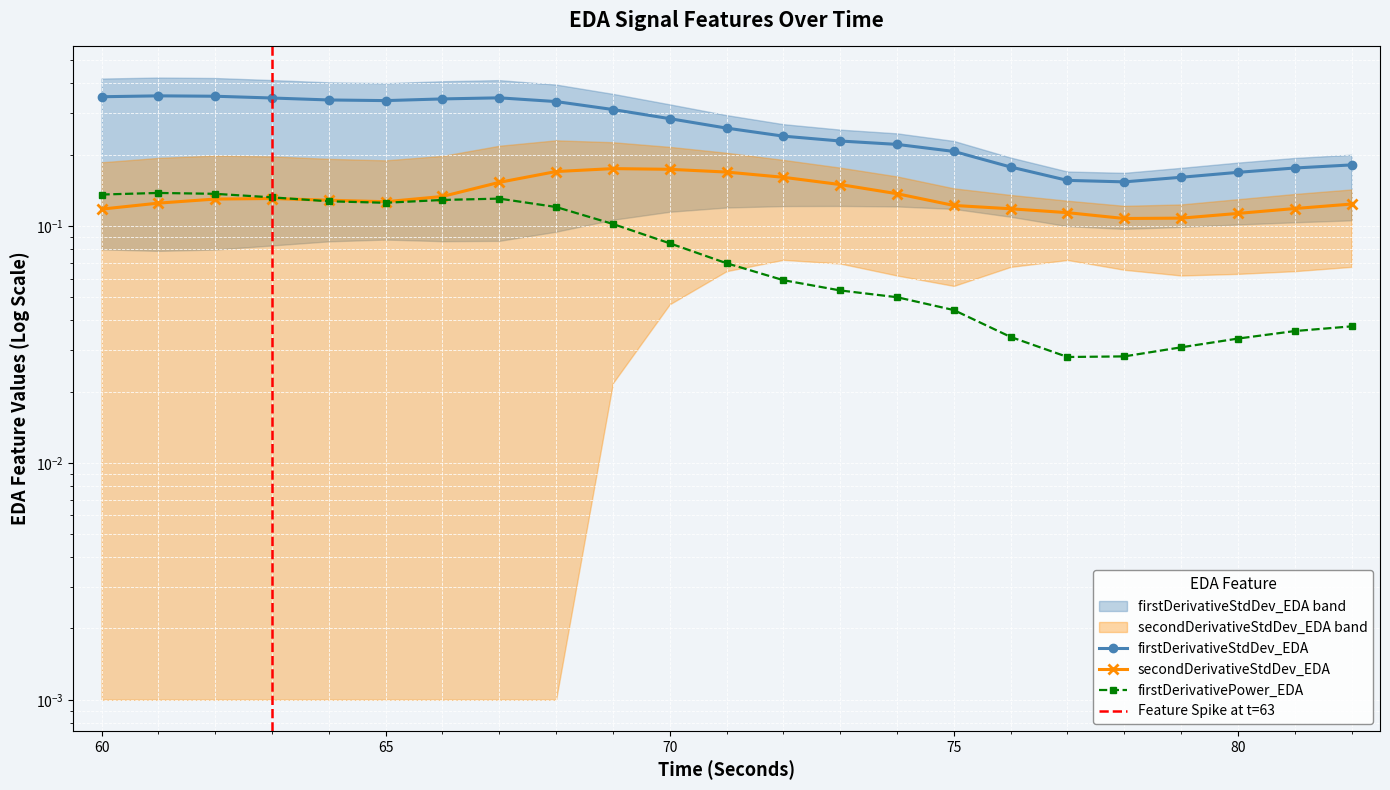

Which has a higher value, 74 or 69?

69